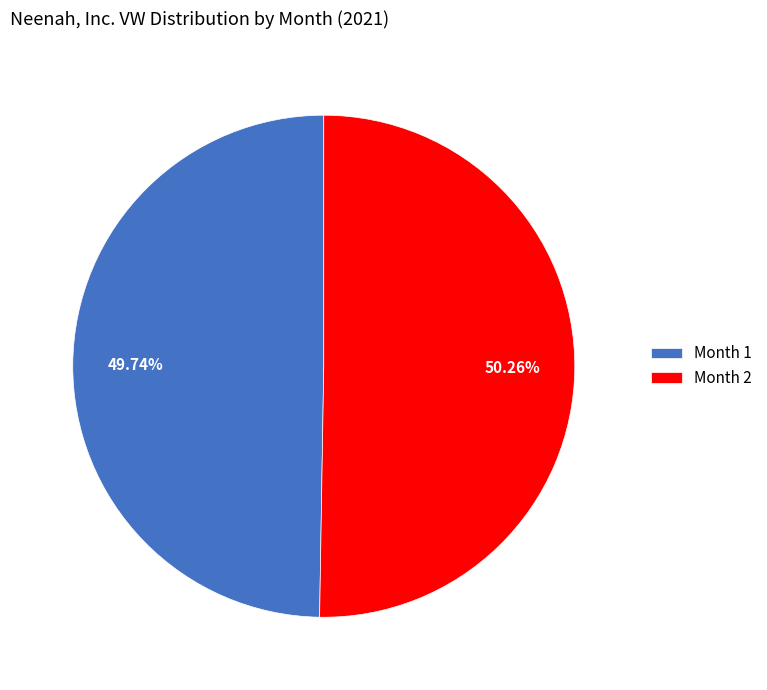

Does Month 2 represent more than half of the total?

Yes